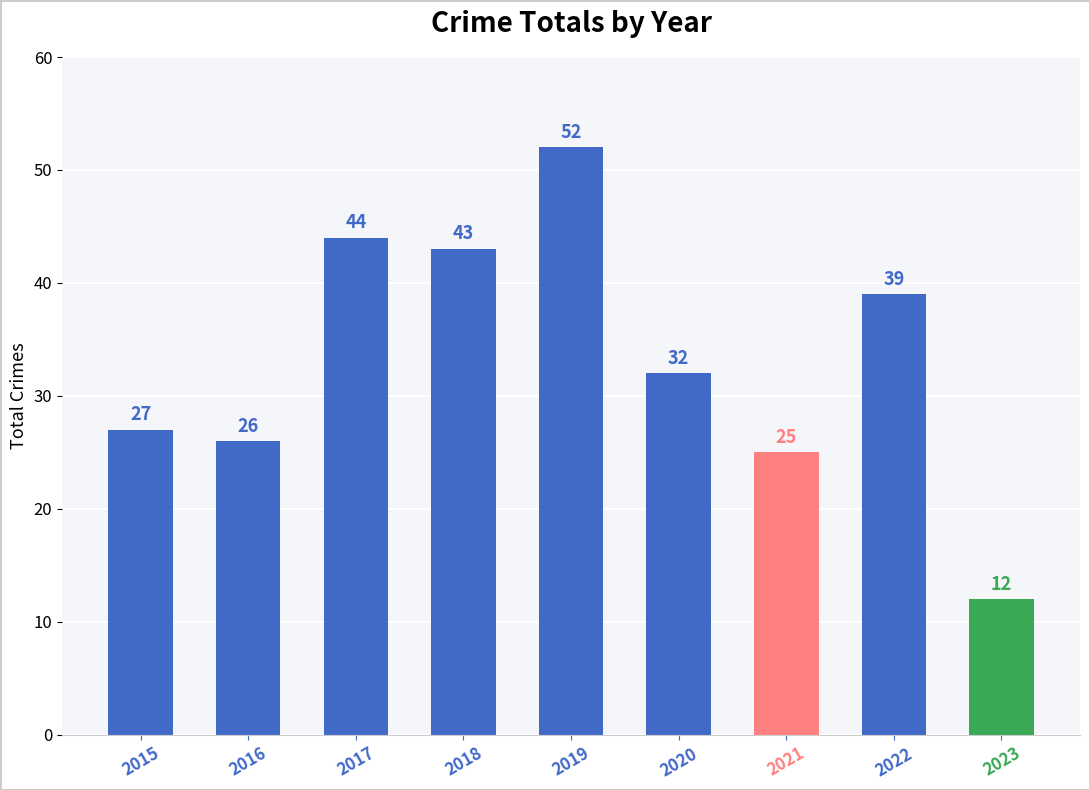

Rank the categories by value from highest to lowest.

2019, 2017, 2018, 2022, 2020, 2015, 2016, 2021, 2023